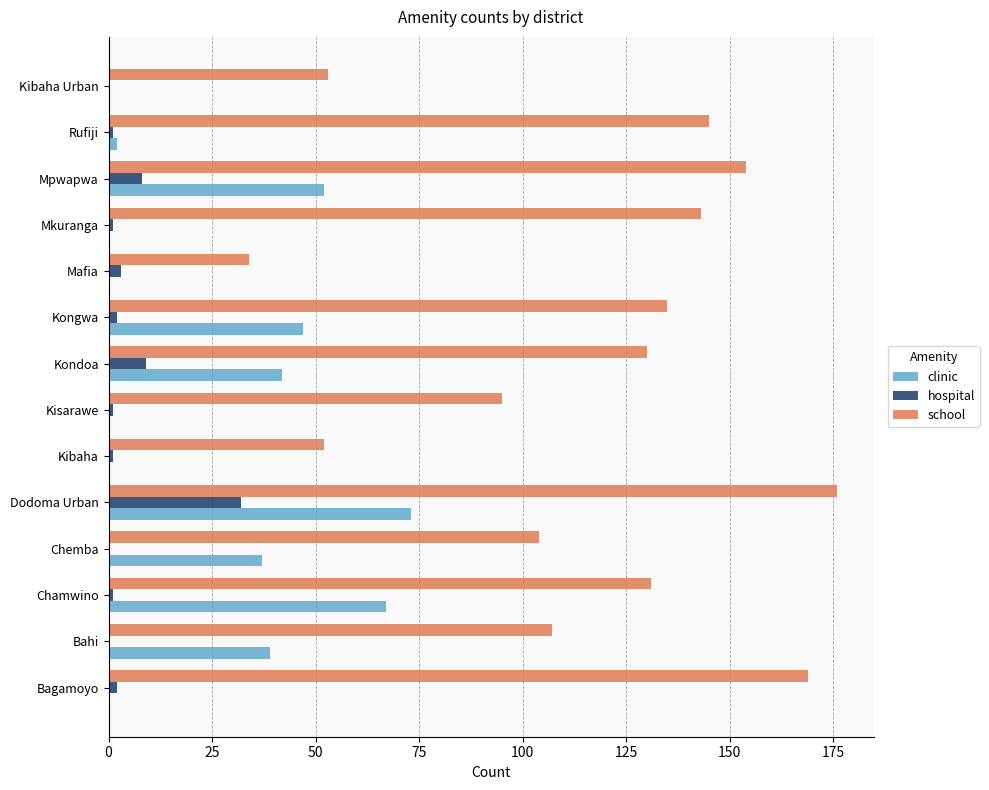

Is the value of clinic at Mkuranga greater than the value of school at Kisarawe?

No